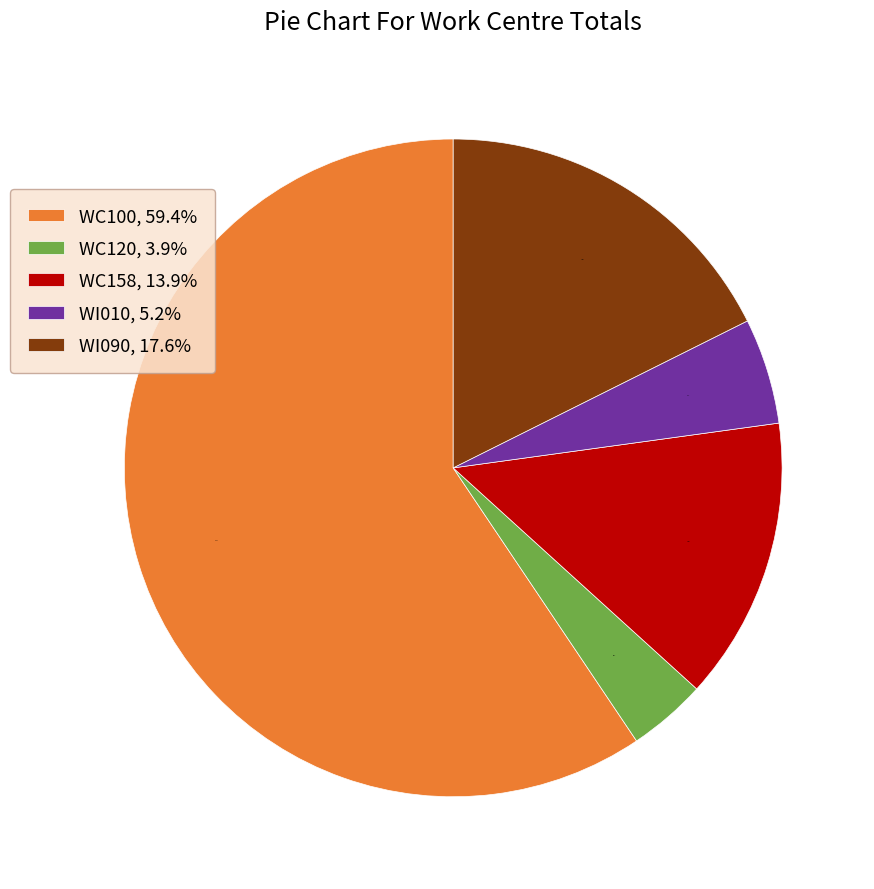

Which slice is the largest?

WC100, 59.4%